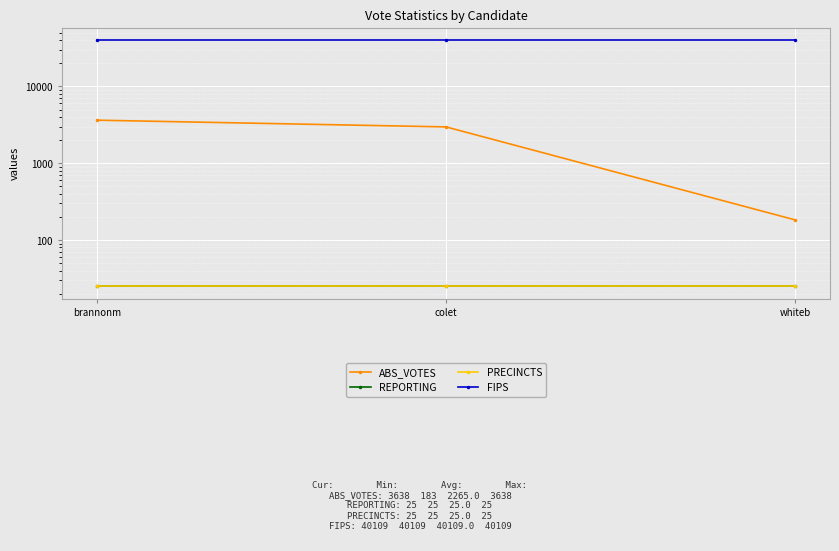

Rank the series by their maximum value, from highest to lowest.

FIPS, ABS_VOTES, REPORTING, PRECINCTS